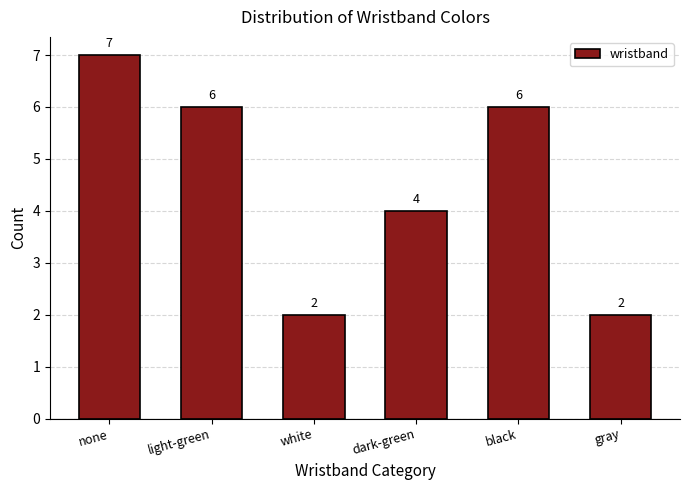

Reading left to right, transcribe all the data shown in this chart.

none=7	light-green=6	white=2	dark-green=4	black=6	gray=2